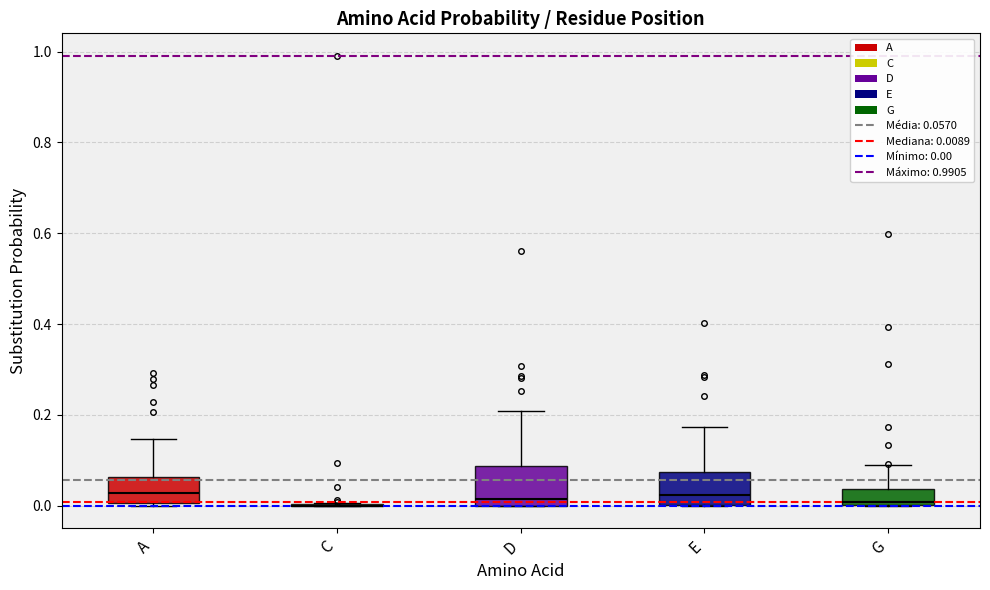

Reading left to right, transcribe this box plot: for each box, give where its median line is, the range the box spans, and where its two whiskers end, as read against the y-axis. The values are not printed on the chart, so give them approximately, as read against the axis.

A: median 0.02, box 0.00 to 0.06, whiskers 0.00 to 0.14
C: box collapsed to a line at 0.00, whiskers 0.00 to 0.00
D: median 0.02, box 0.00 to 0.08, whiskers 0.00 to 0.20
E: median 0.02, box 0.00 to 0.08, whiskers 0.00 to 0.18
G: median 0.00 (just above the box's lower edge), box 0.00 to 0.04, whiskers 0.00 to 0.08